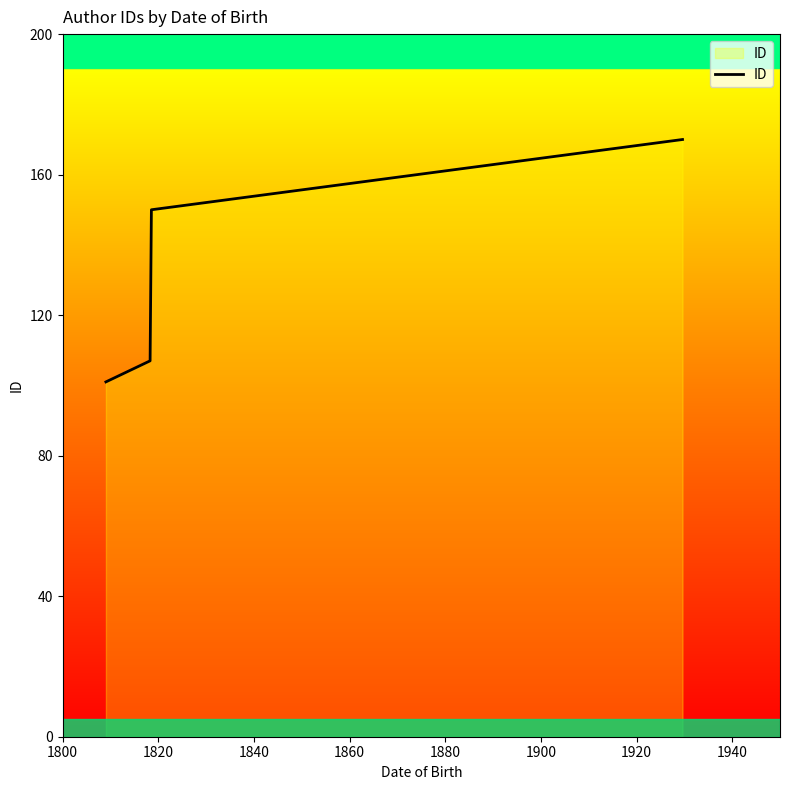

How many lines are shown in the chart?

1